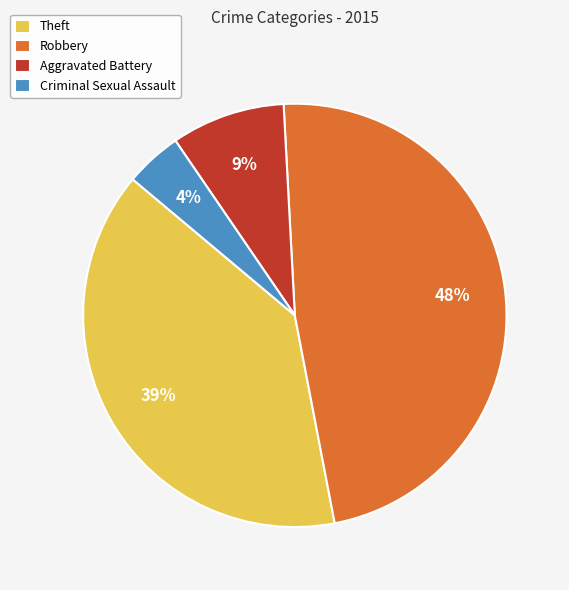

Which slice is the smallest?

Criminal Sexual Assault